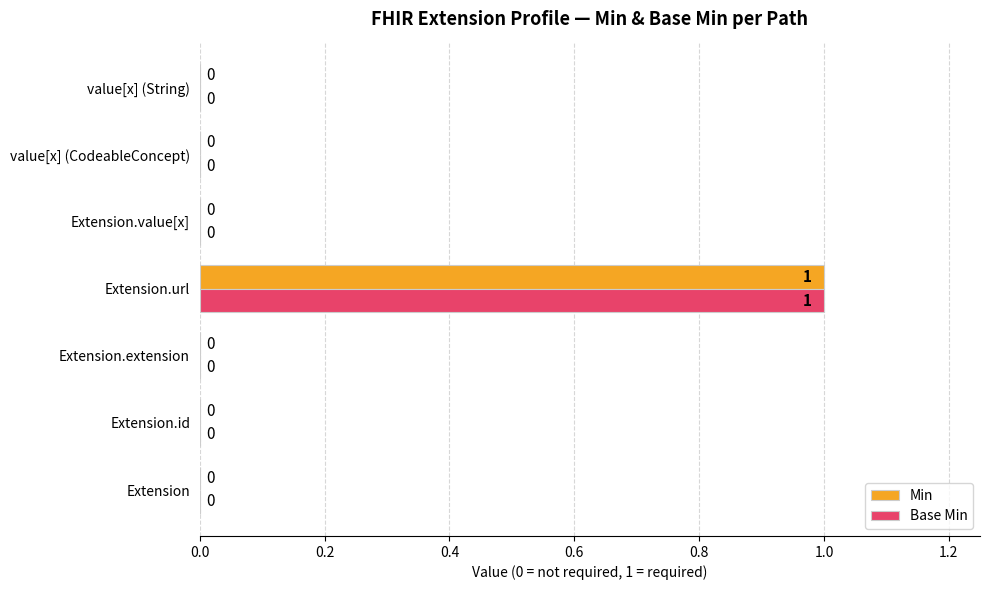

How many Min values are between 0 and 1?

7